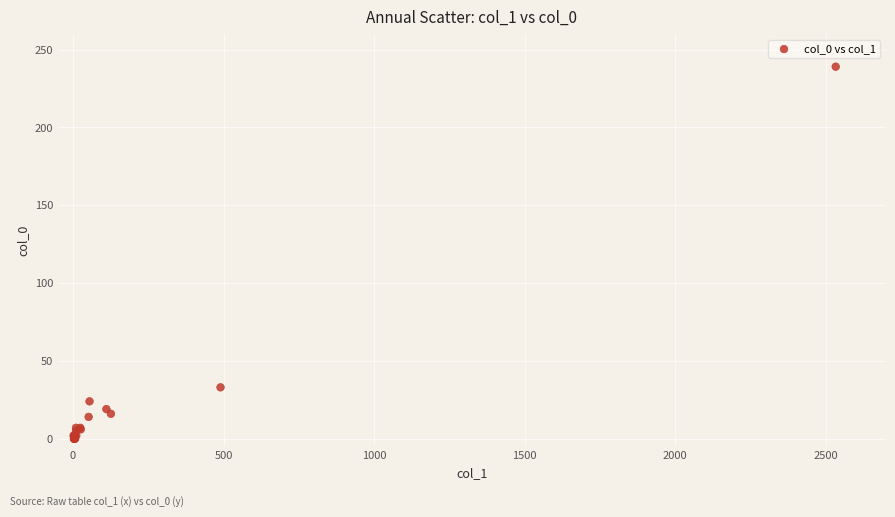

What Y value in the scatter plot is closest to 119?

33